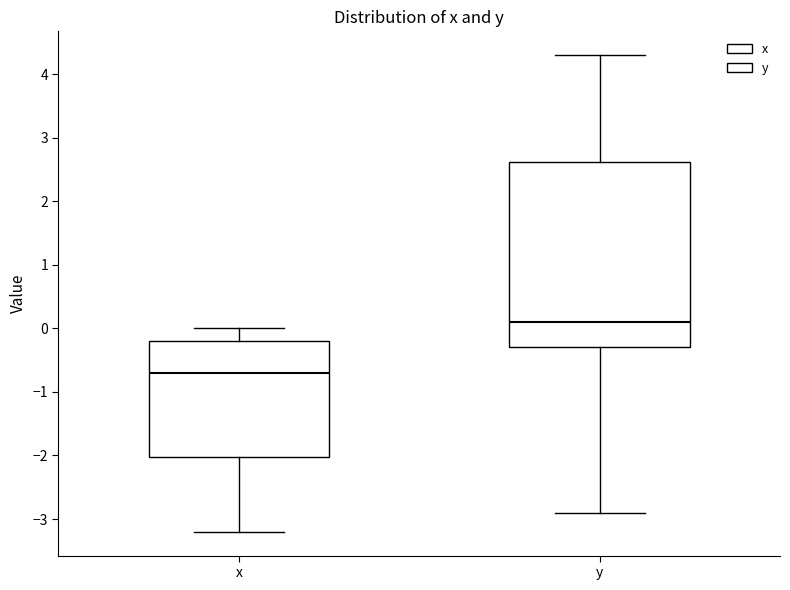

Reading left to right, transcribe this box plot: for each box, give where its median line is, the range the box spans, and where its two whiskers end, as read against the y-axis. The values are not printed on the chart, so give them approximately, as read against the axis.

x: median -0.7, box -2.0 to -0.2, whiskers -3.2 to 0.0
y: median 0.1, box -0.3 to 2.6, whiskers -2.9 to 4.3